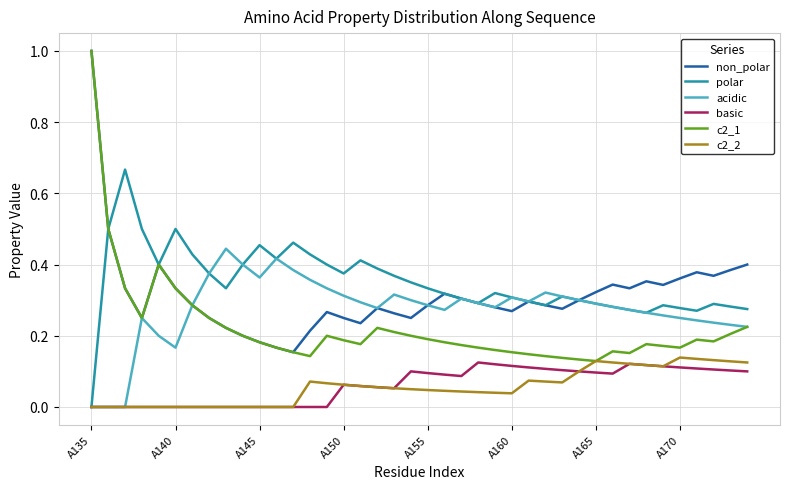

Which series has the widest spread of values?

c2_1